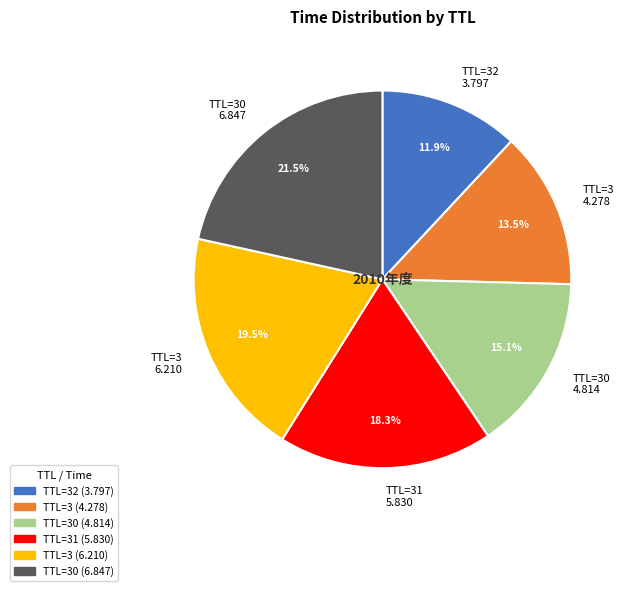

How many slices are in this pie chart?

6